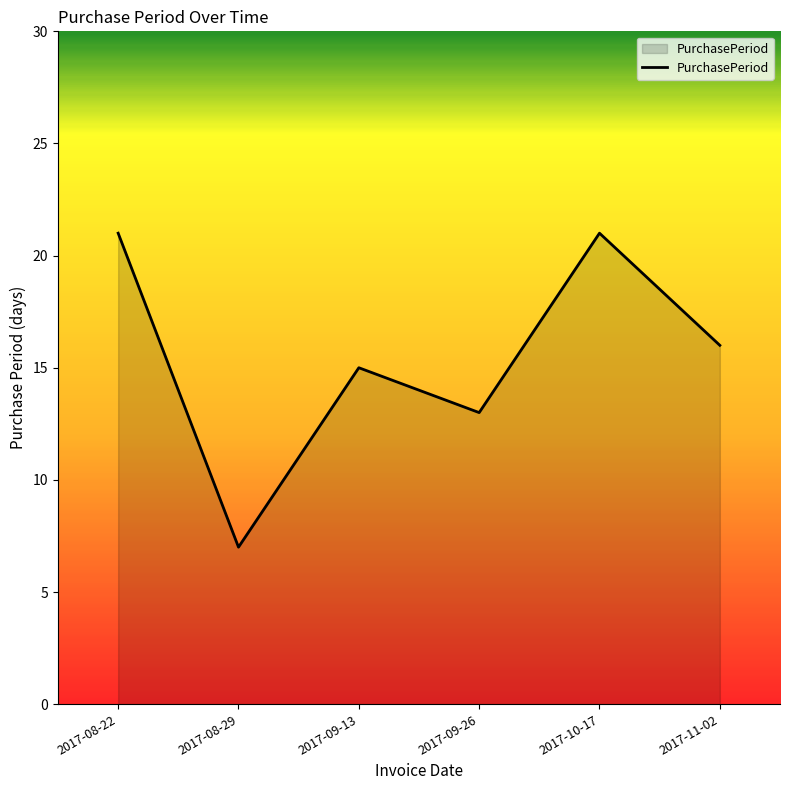

Approximately how many times larger is the value at 2017-10-17 compared to 2017-11-02?

1.3